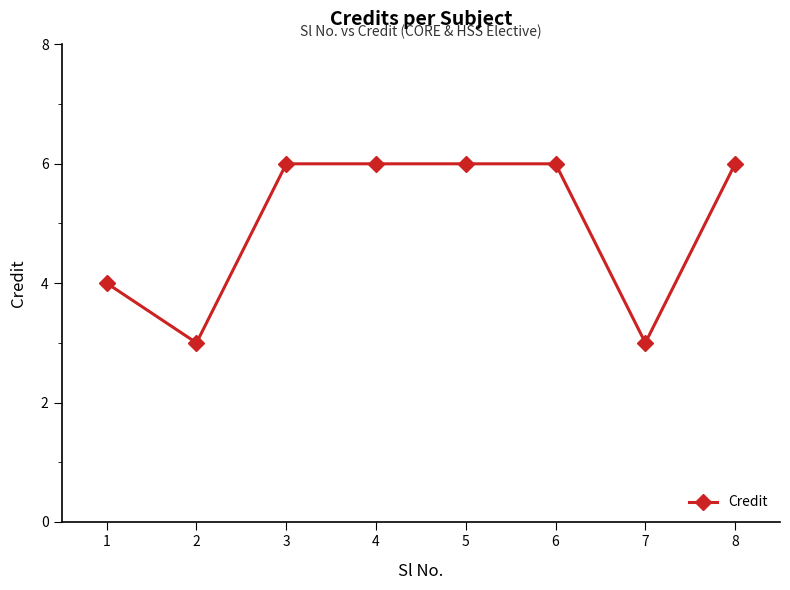

What is the sum of the values at 8 and 7?

9